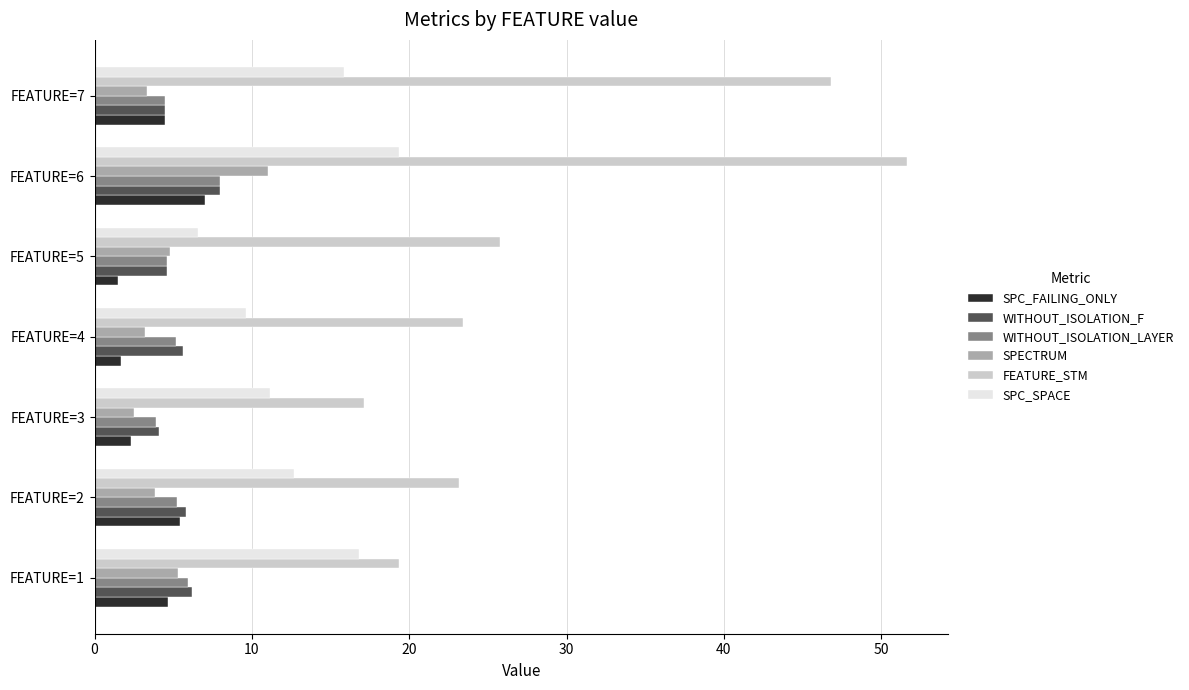

What is the difference between the SPECTRUM values at FEATURE=5 and FEATURE=3?

2.3